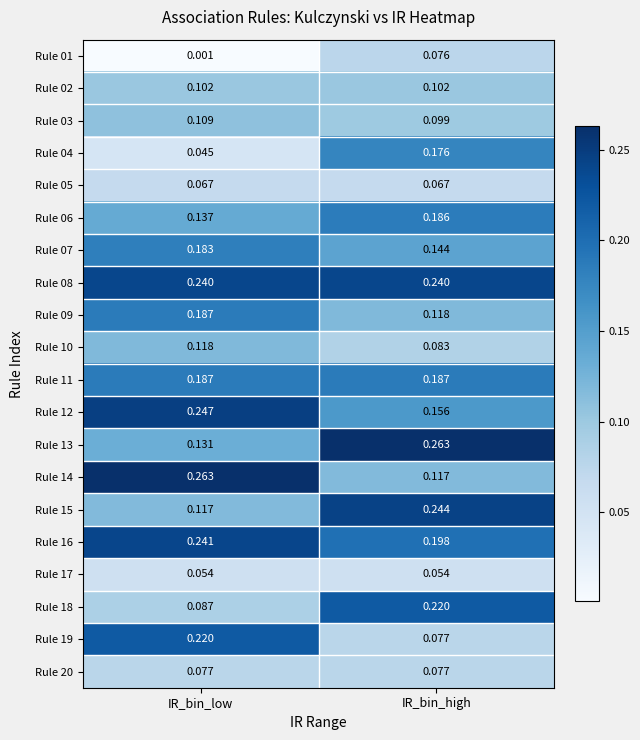

Which category has the highest value in the Rule 12 series?

IR_bin_low